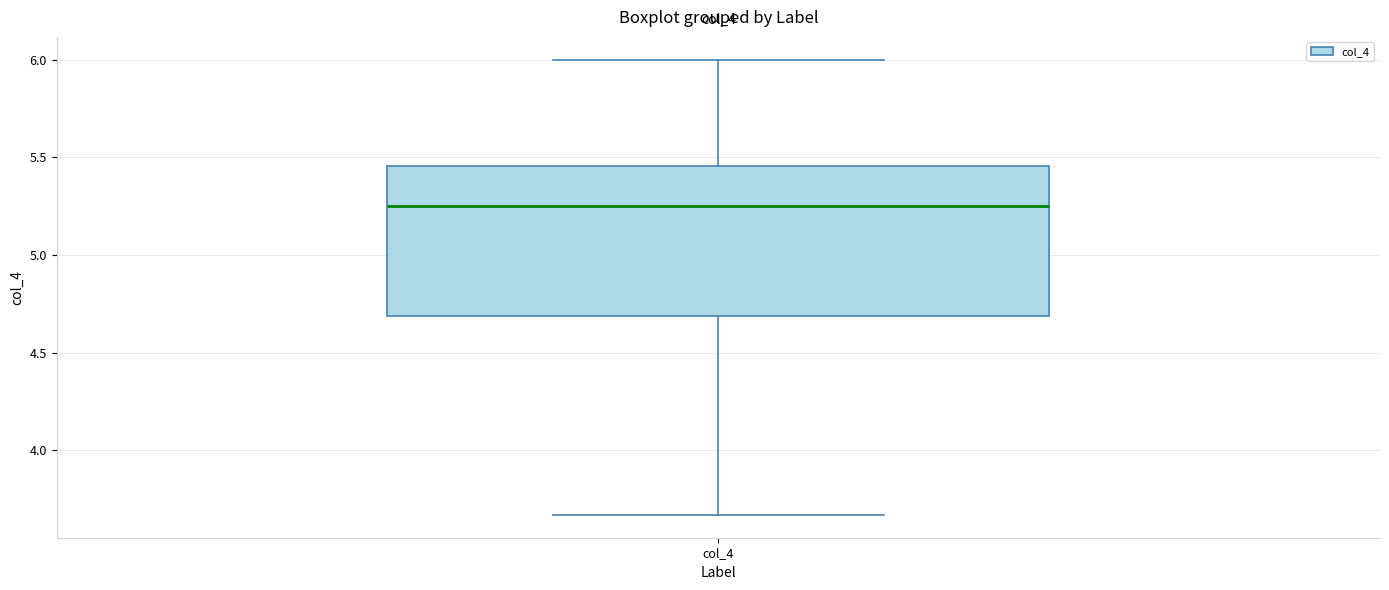

Transcribe this box plot: give where the median line is, the range the box spans, and where the two whiskers end, as read against the y-axis. The values are not printed on the chart, so give them approximately, as read against the axis.

median 5.25, box 4.70 to 5.45, whiskers 3.65 to 6.00